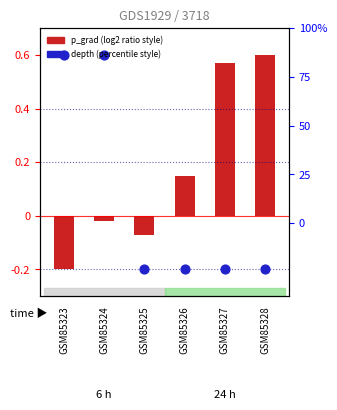

At how many categories does at least one series exceed 0?

5